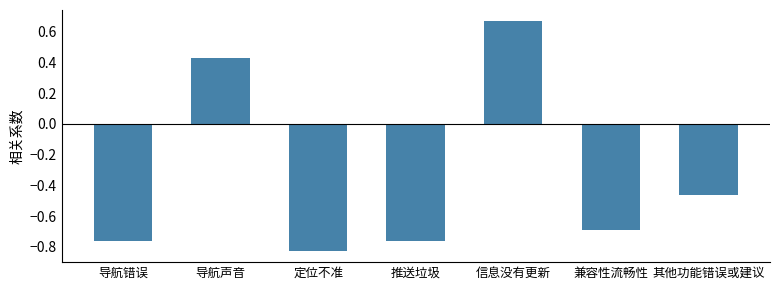

What is the difference between the maximum and second lowest values?

1.4